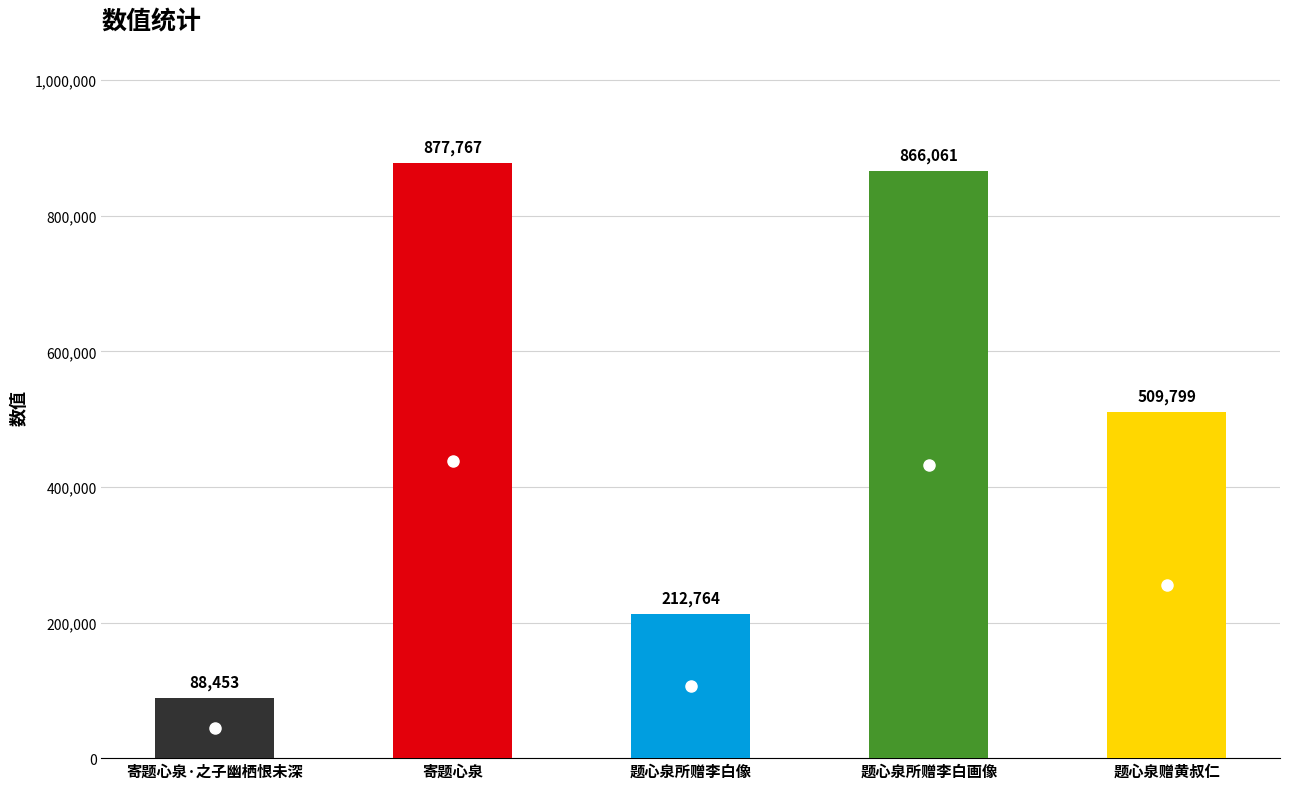

Does the chart contain any negative values?

No